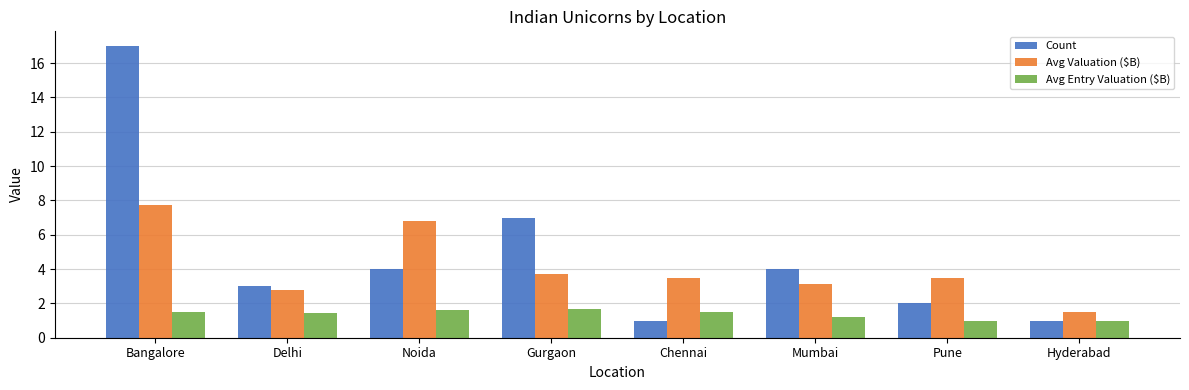

What is the value of the Count bar at the 4th from the left?

7.0